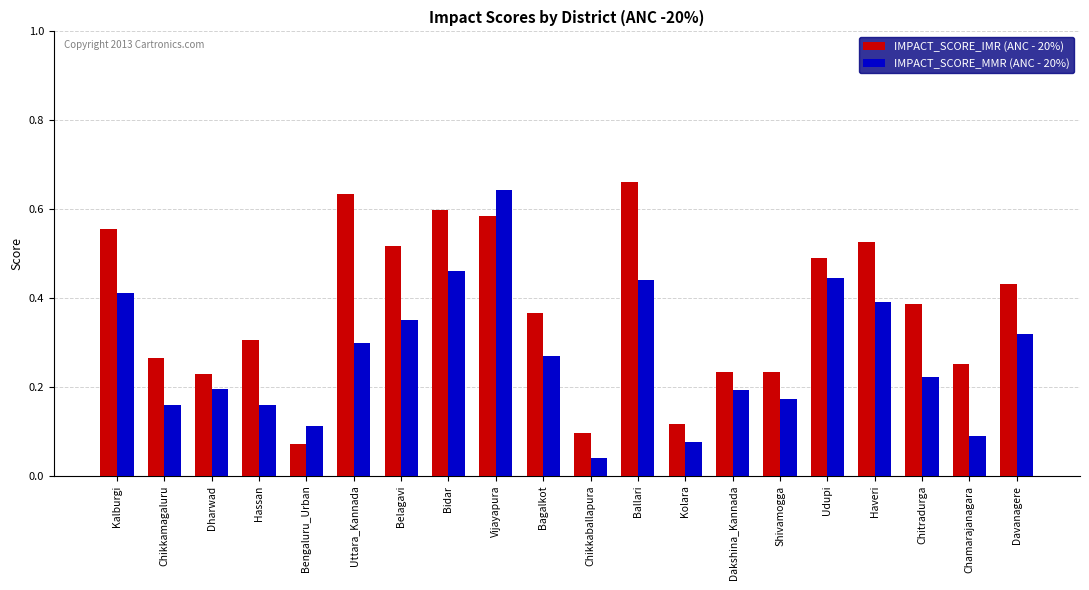

How many categories are shown in the chart?

20